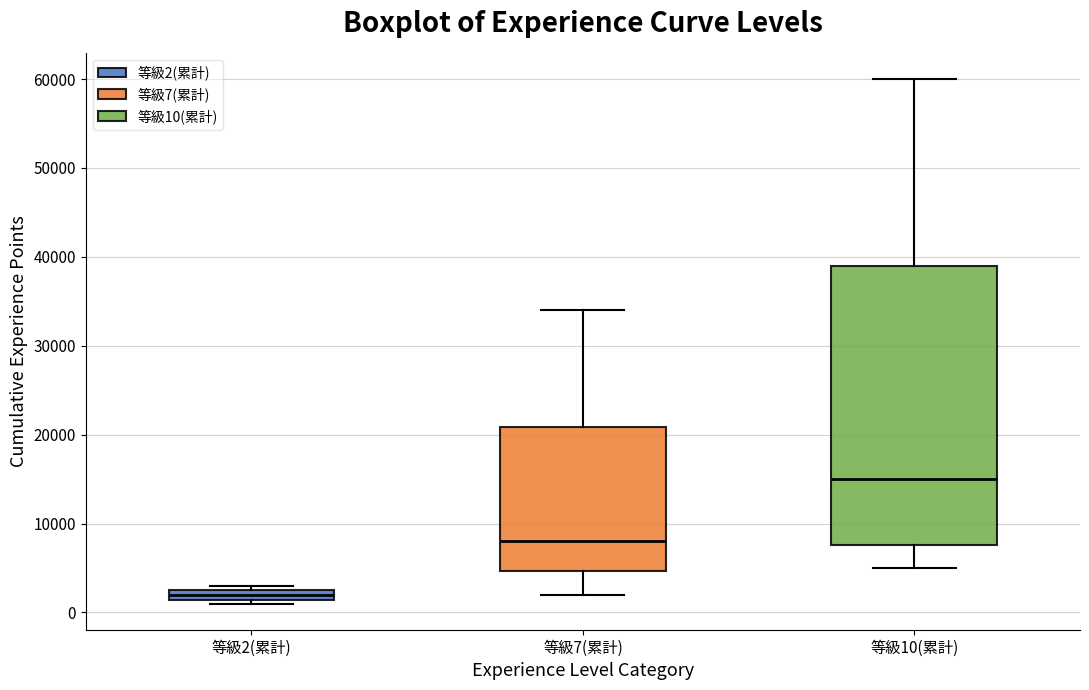

Which box is the tallest, from its lower edge to its upper edge?

等級10(累計)